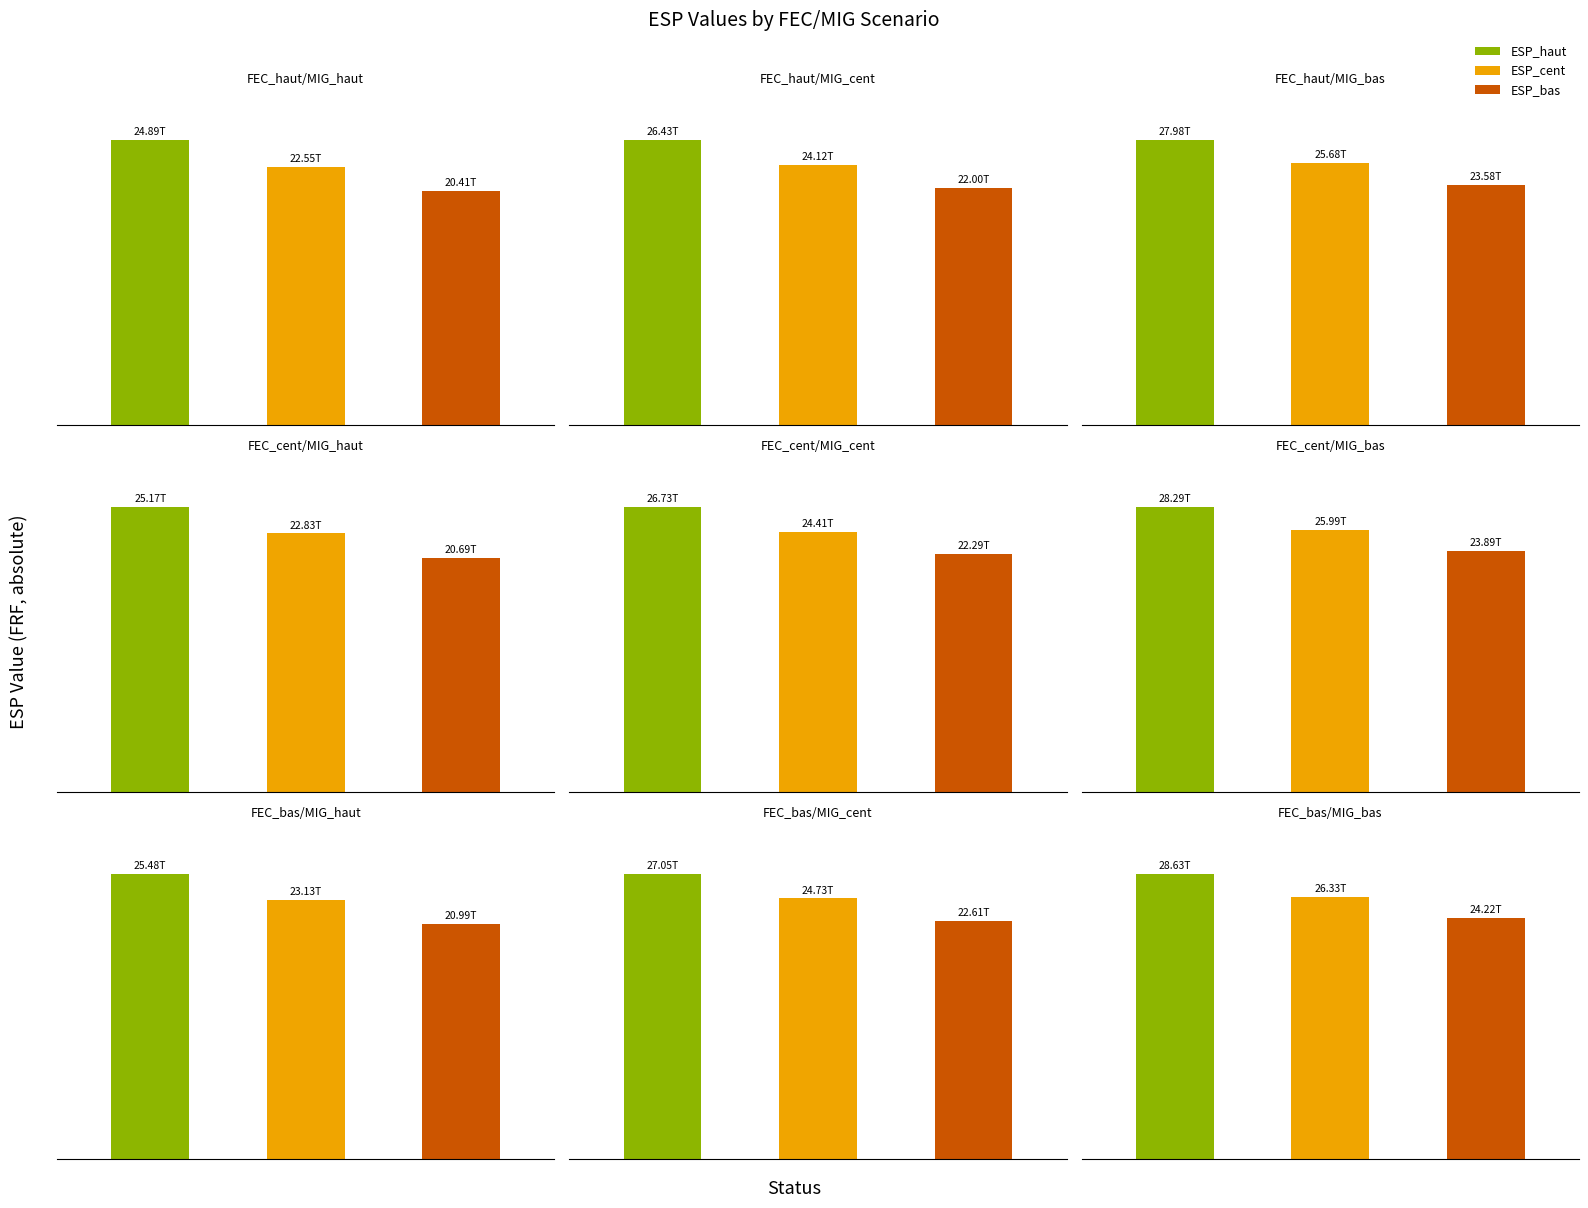

What are all the series names shown in the legend?

ESP_haut, ESP_cent, ESP_bas